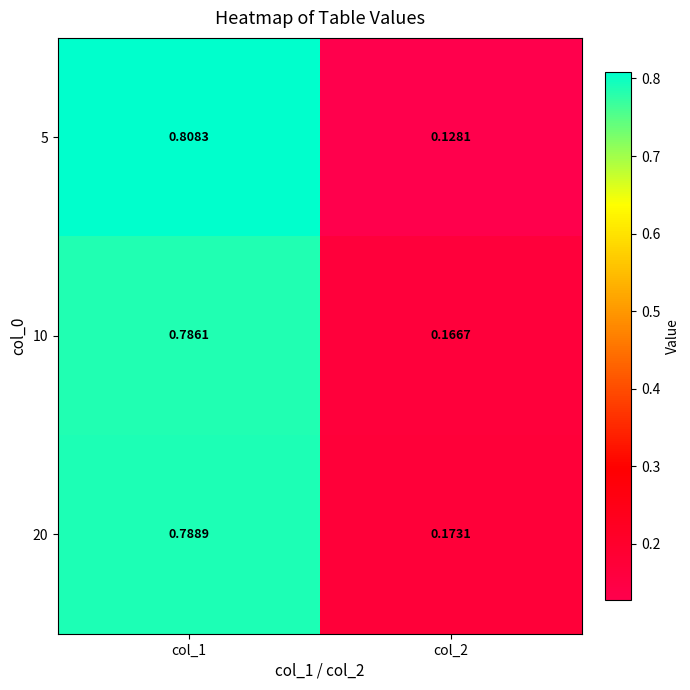

Which series has the widest spread of values?

5